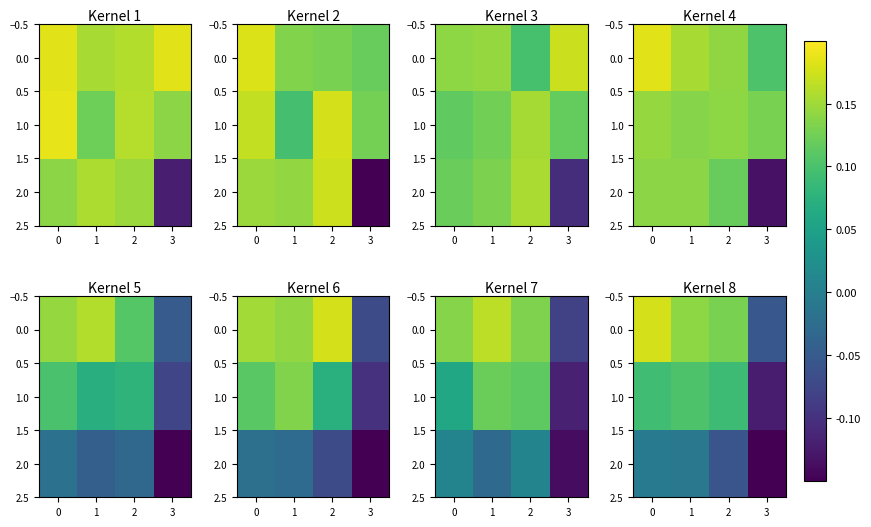

Between 2 and 1, which is larger?

1